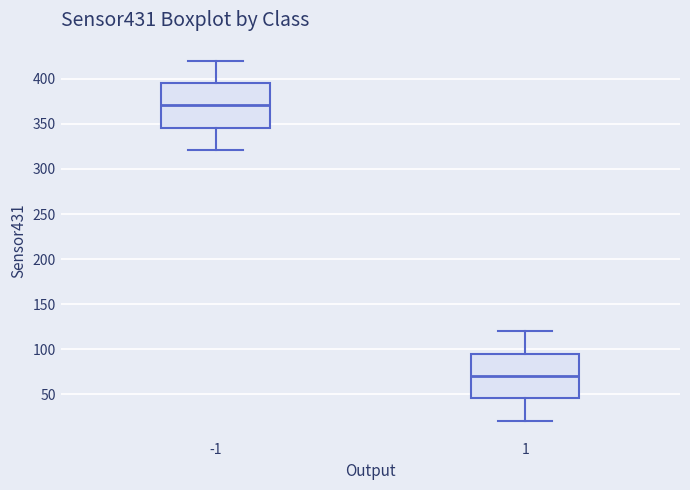

Which box's median line is the highest?

-1